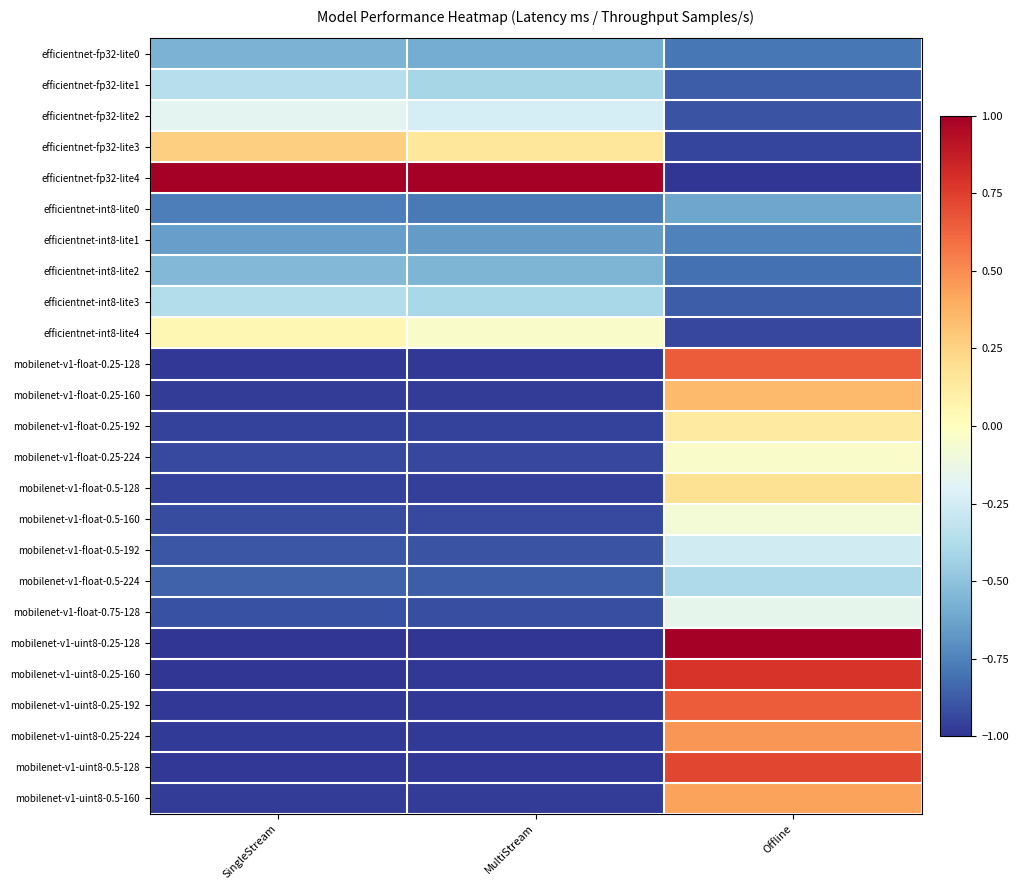

What is the total value across all series at MultiStream?

-16.9